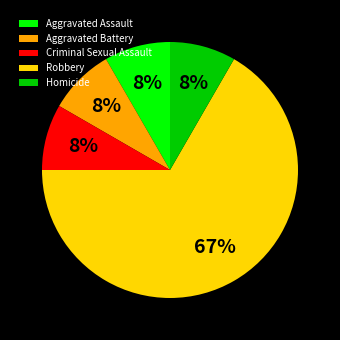

Is it true that Robbery is 58% of the pie?

False